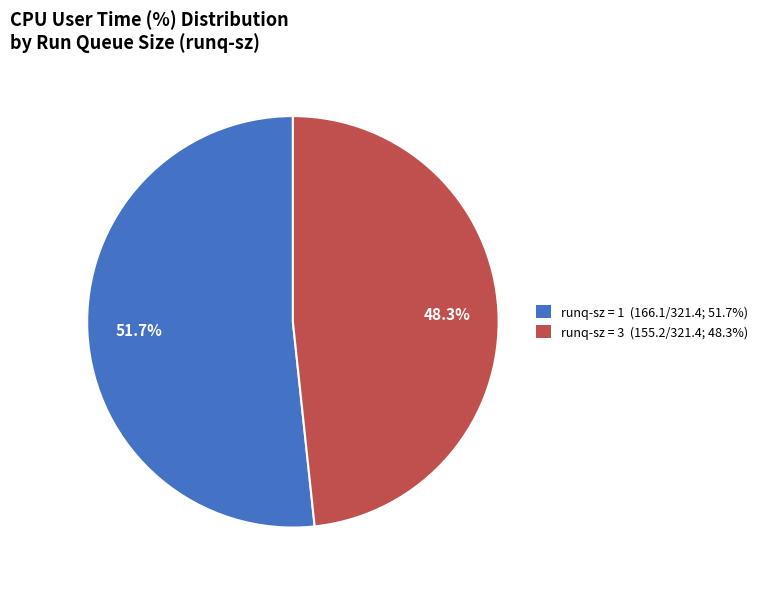

How many segments does this pie chart have?

2